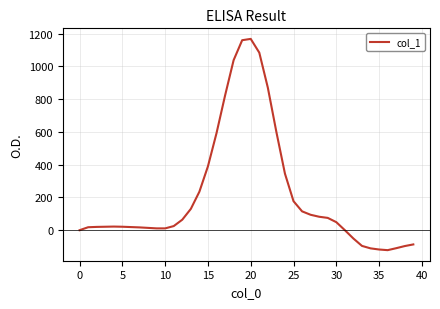

What is the maximum value shown in the chart?

1168